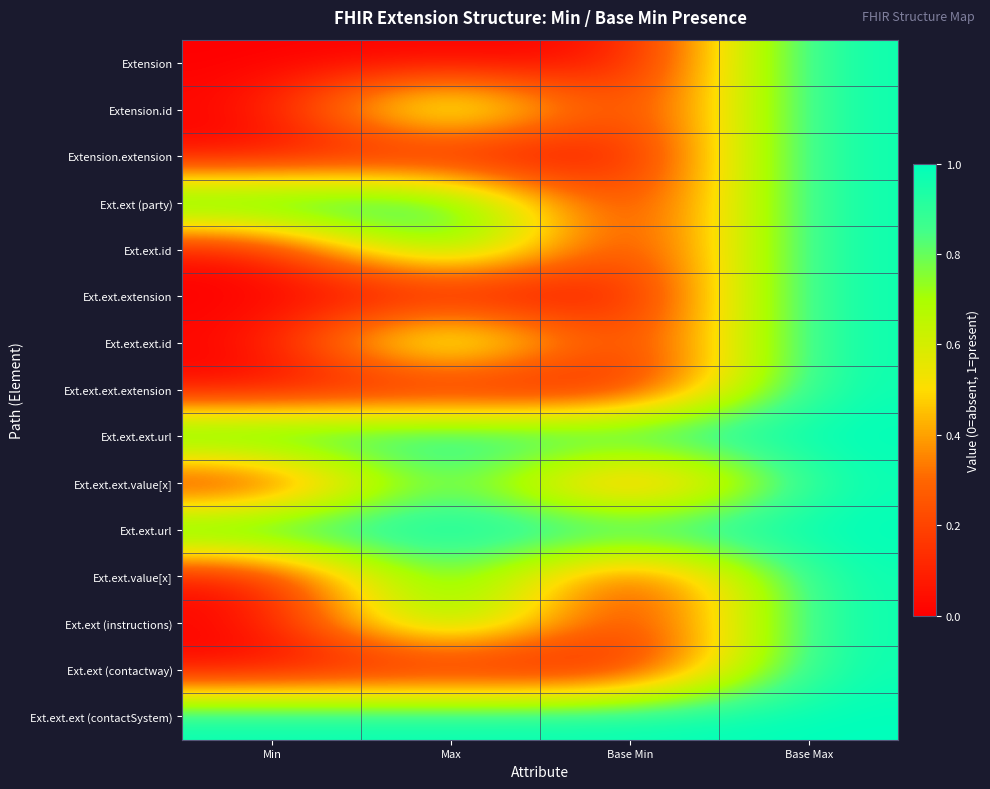

At Min, list the series in order from largest to smallest.

Ext.ext (party), Ext.ext.ext.url, Ext.ext.url, Ext.ext.ext (contactSystem), Extension, Extension.id, Extension.extension, Ext.ext.id, Ext.ext.extension, Ext.ext.ext.id, Ext.ext.ext.extension, Ext.ext.ext.value[x], Ext.ext.value[x], Ext.ext (instructions), Ext.ext (contactway)